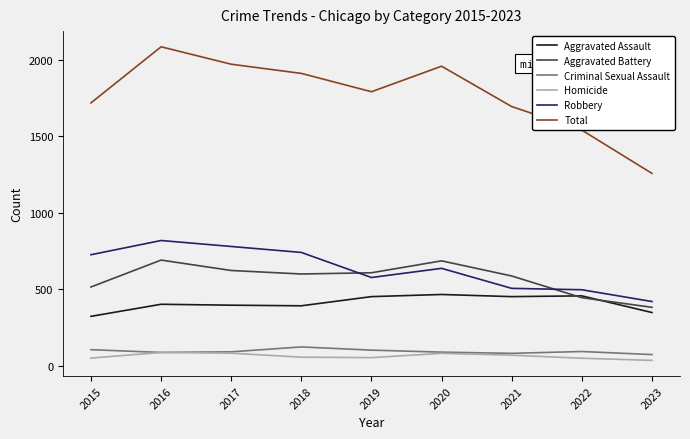

True or false: Aggravated Battery has a value of 587 at 2021.

True